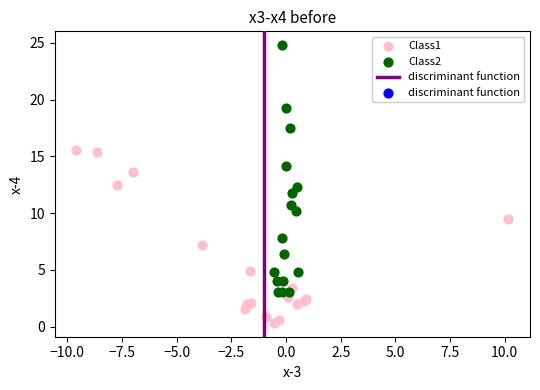

Which series has the largest Y range (max minus min)?

Class2